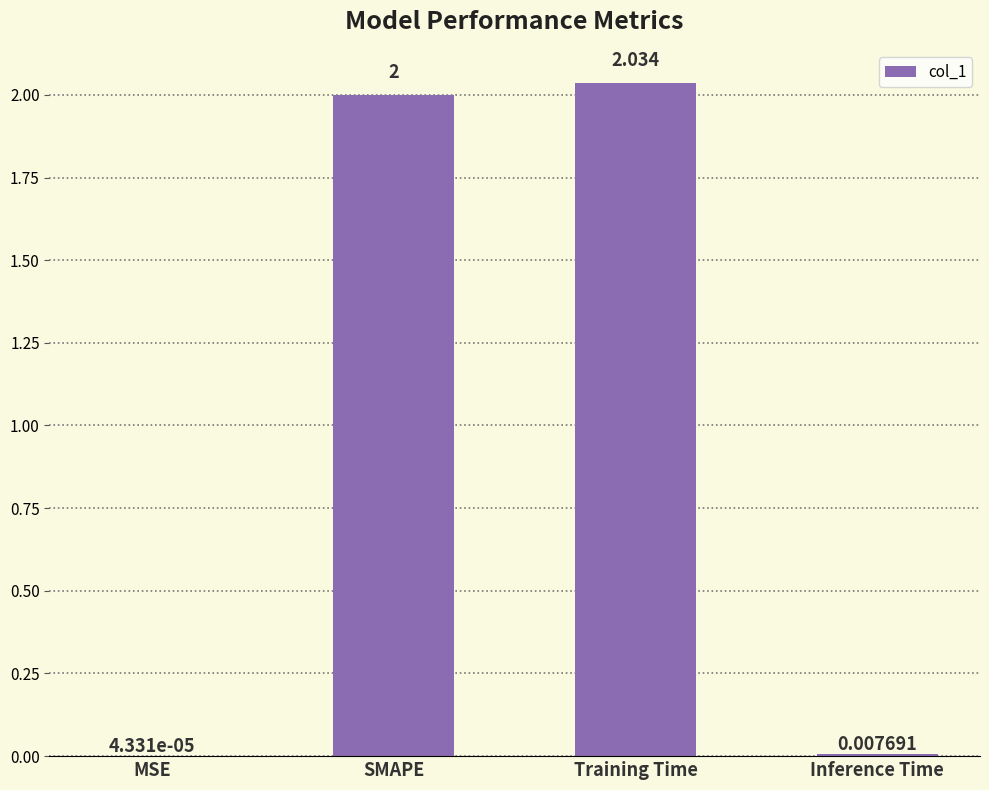

Between MSE and Inference Time, which is larger?

Inference Time